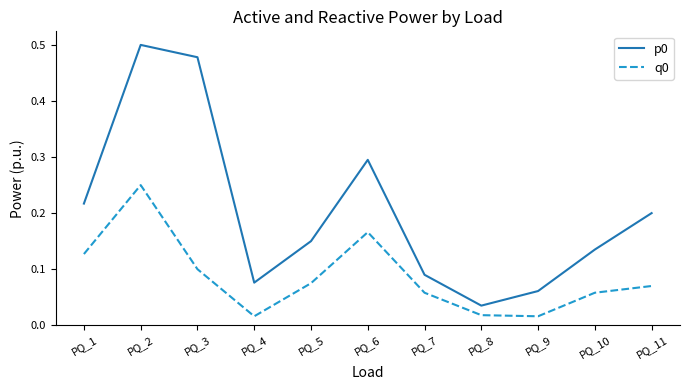

Is it true that p0 equals 0.0 at PQ_10?

False